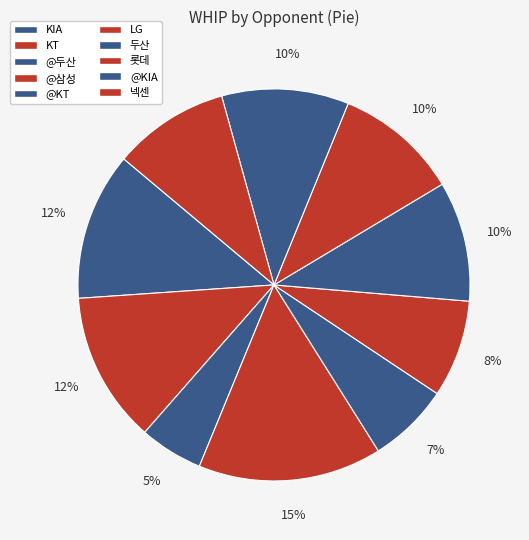

To the nearest percent, what portion does @KT represent?

7%